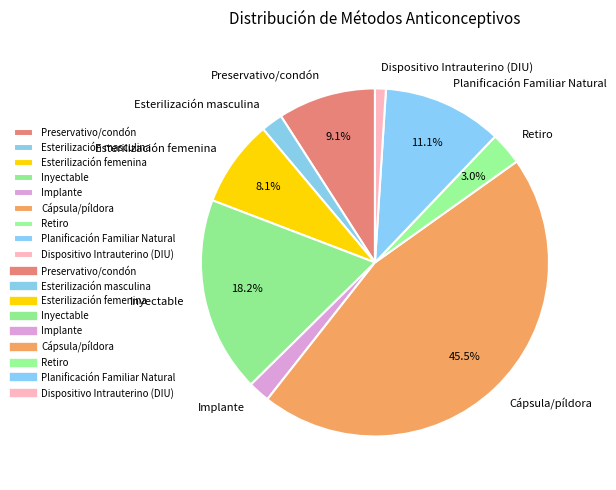

Which category has the biggest portion of the pie?

Cápsula/píldora